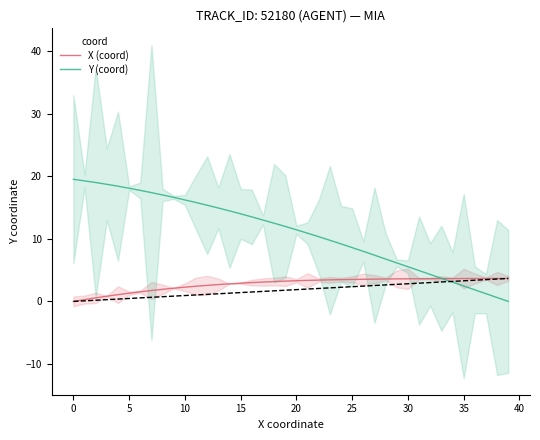

Rank the series by their maximum value, from highest to lowest.

Y (coord), X (coord)